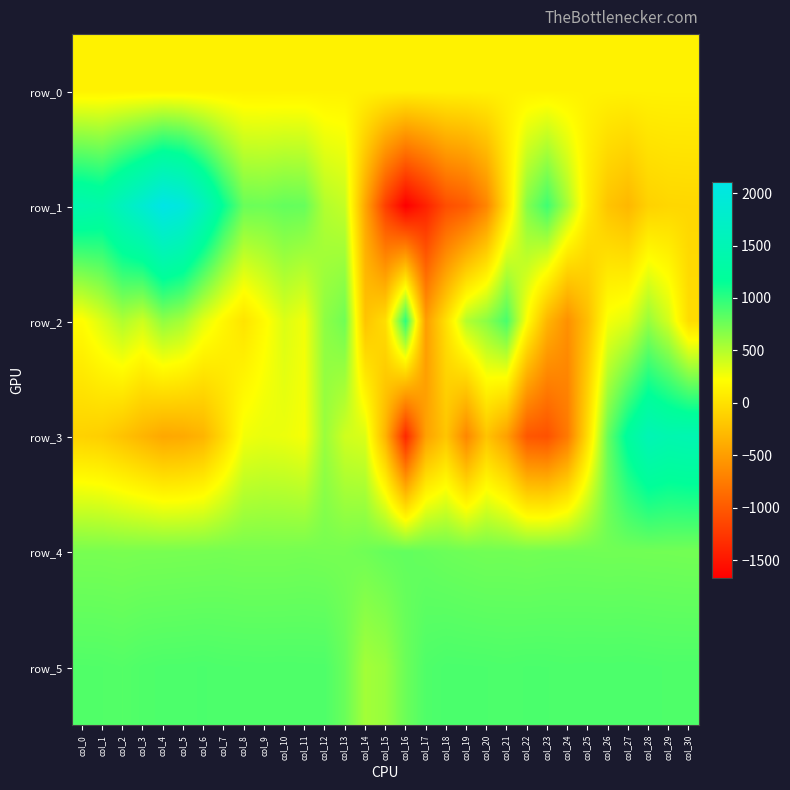

Between col_7 and col_12, which is larger?

col_12